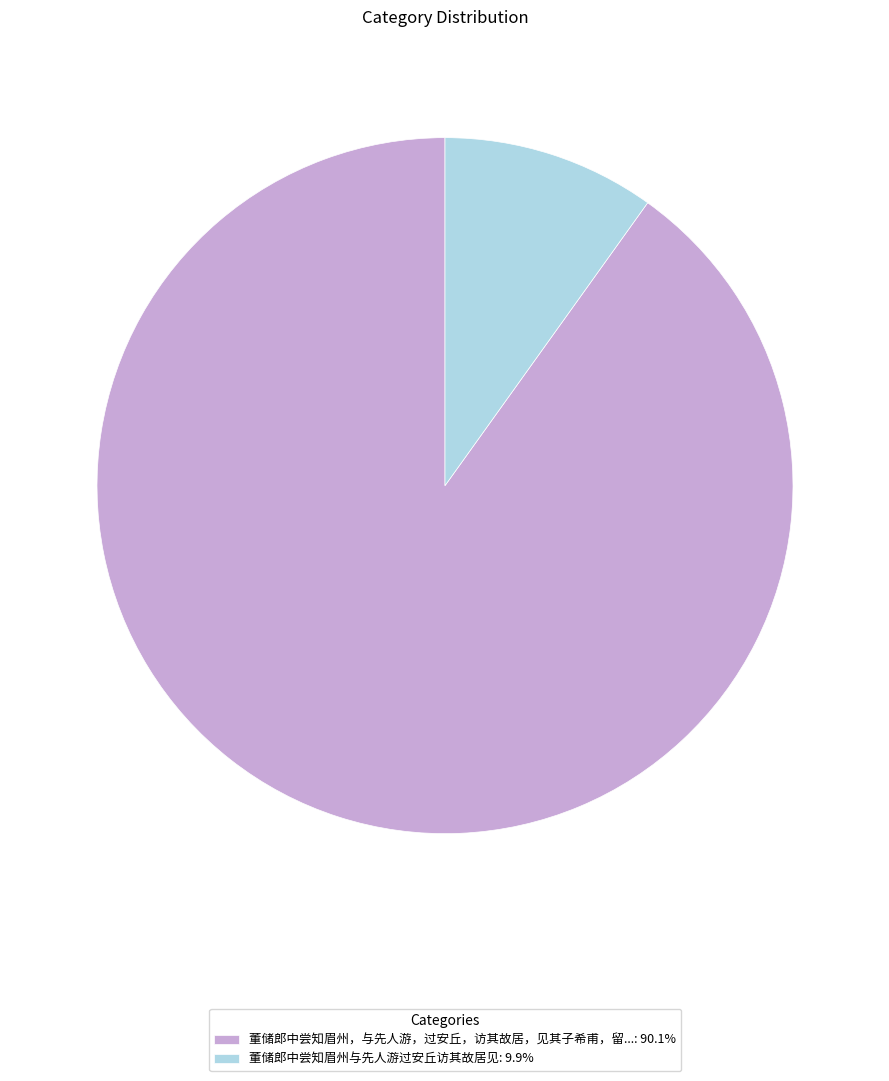

Is 董储郎中尝知眉州，与先人游，过安丘，访其故居，见其子希甫，留...: 90.1% the majority of the pie?

Yes